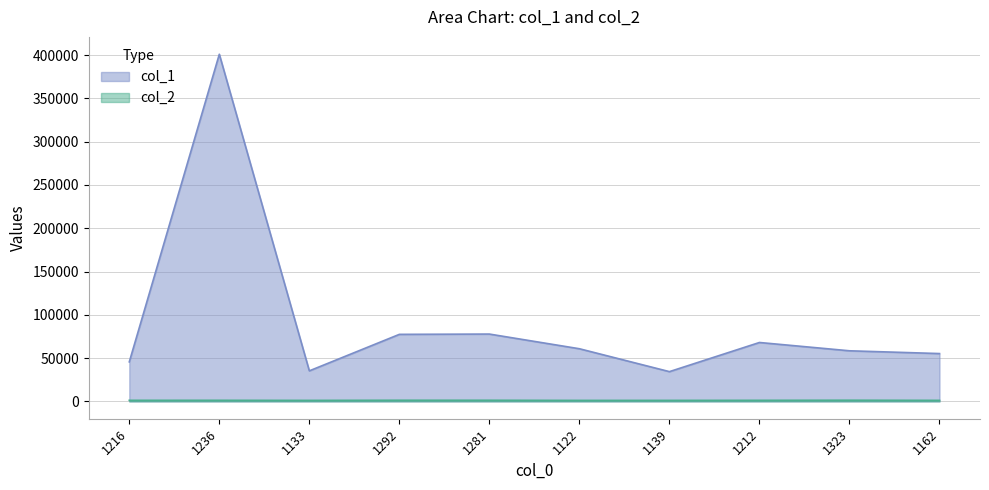

At which label does col_1 first exceed 60805?

1236